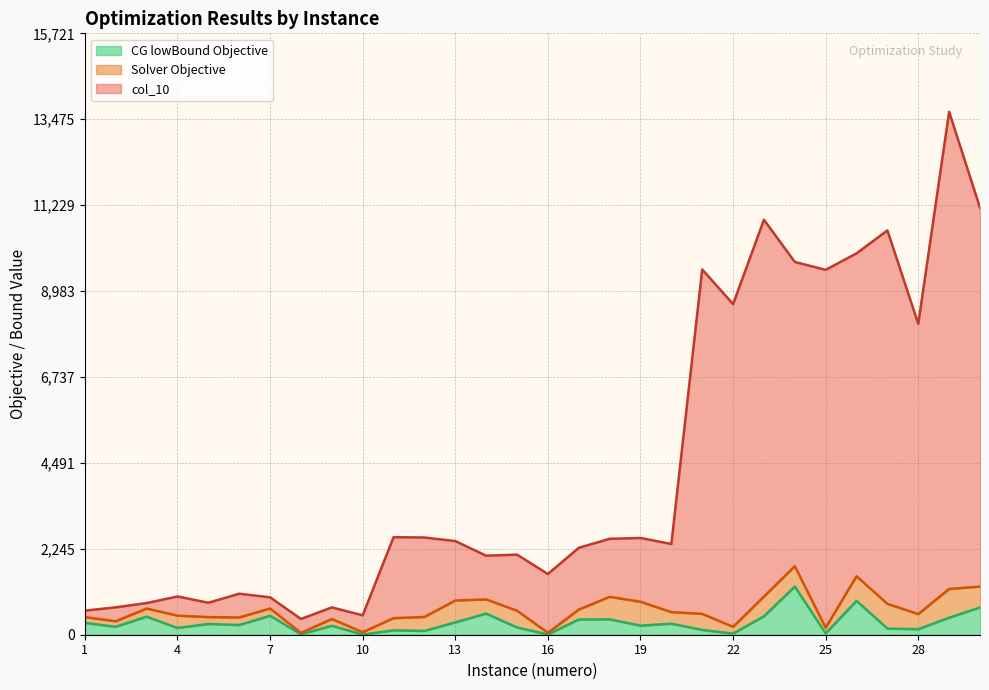

True or false: Solver Objective and CG lowBound Objective intersect in this chart.

False